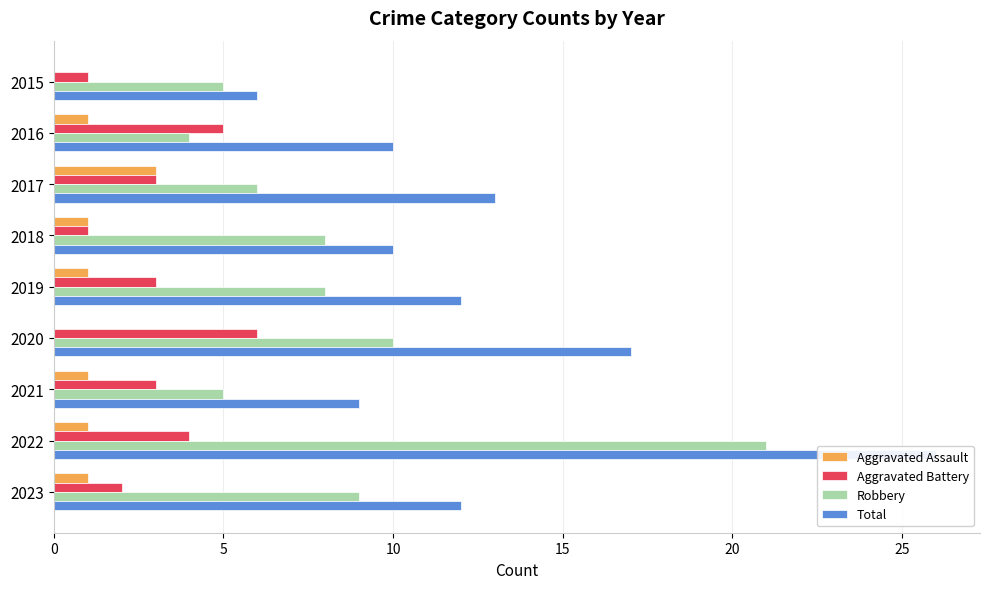

Reading left to right, what are all the values shown in this chart?

Aggravated Assault: 0	1	3	1	1	0	1	1	1
Aggravated Battery: 1	5	3	1	3	6	3	4	2
Robbery: 5	4	6	8	8	10	5	21	9
Total: 6	10	13	10	12	17	9	26	12